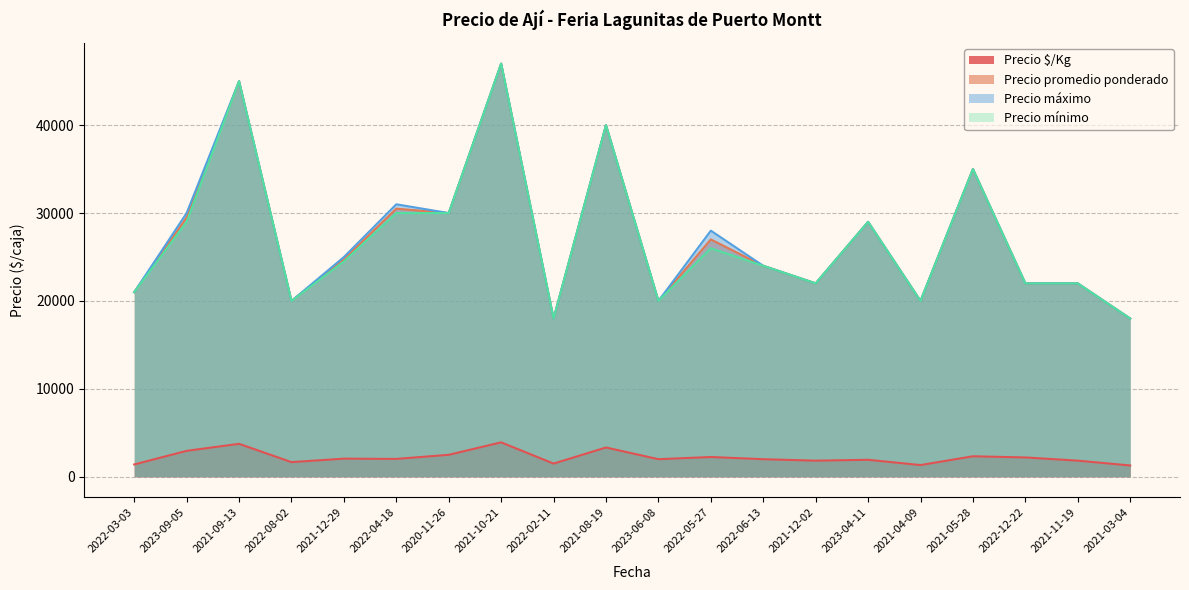

How many lines are shown in the chart?

4